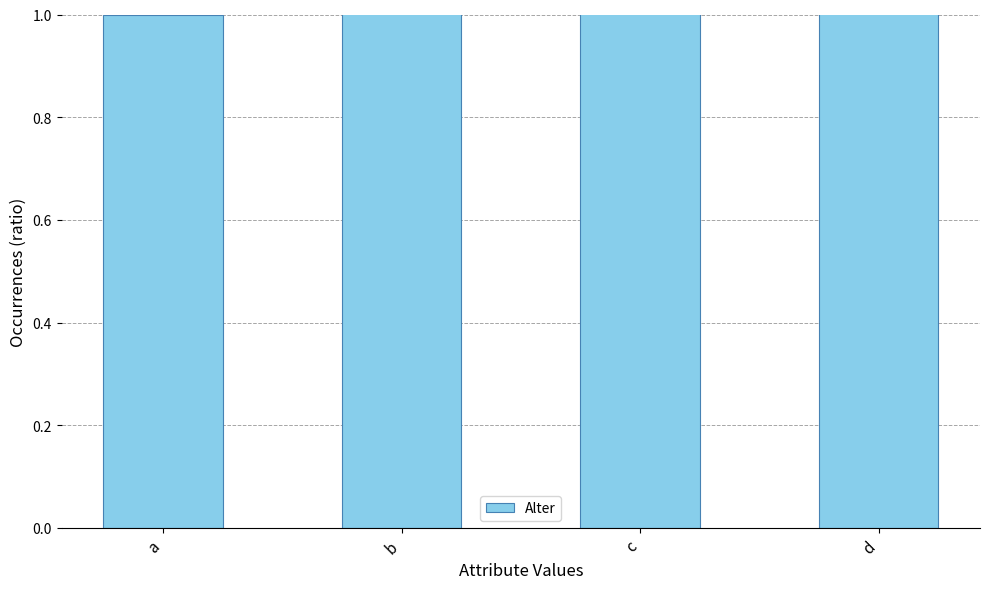

What is the change in value from b to c?

+1